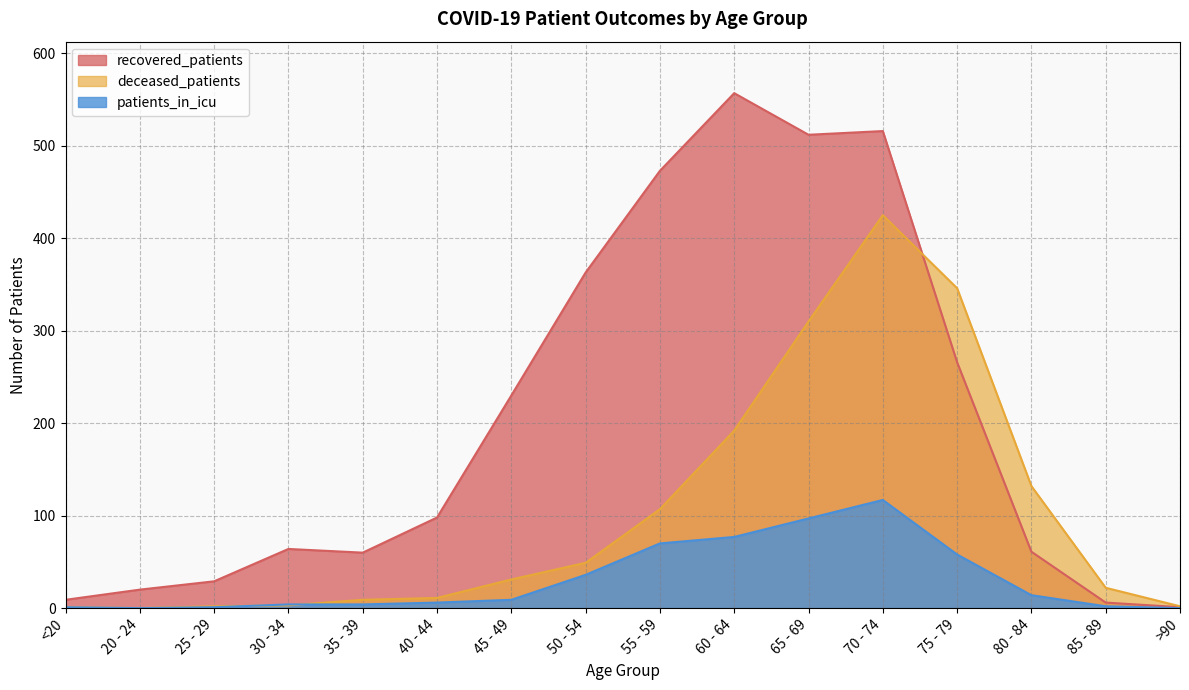

Which series has the largest range (max minus min)?

recovered_patients